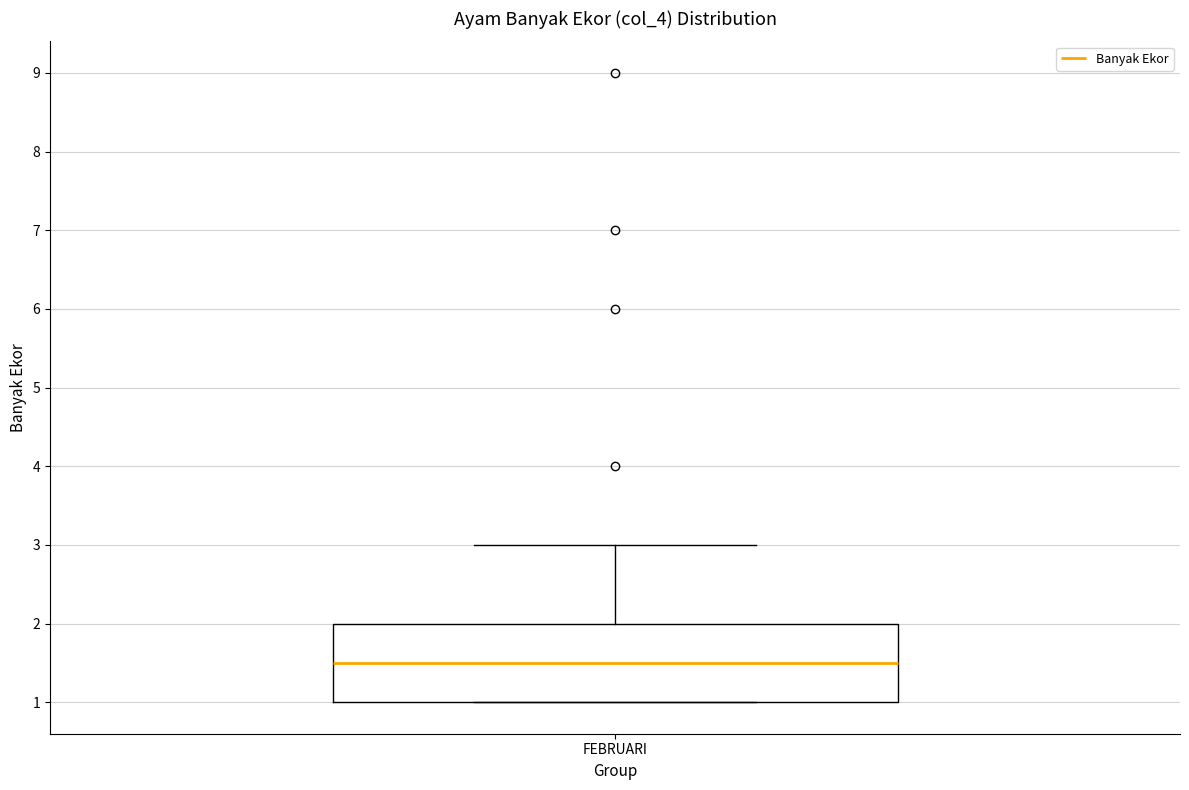

Read this box plot against the y-axis: the position of the median line, the range covered by the box, and the ends of both whiskers. The values are not printed on the chart, so give them approximately, as read against the axis.

median 1.5, box 1.0 to 2.0, whiskers 1.0 to 3.0